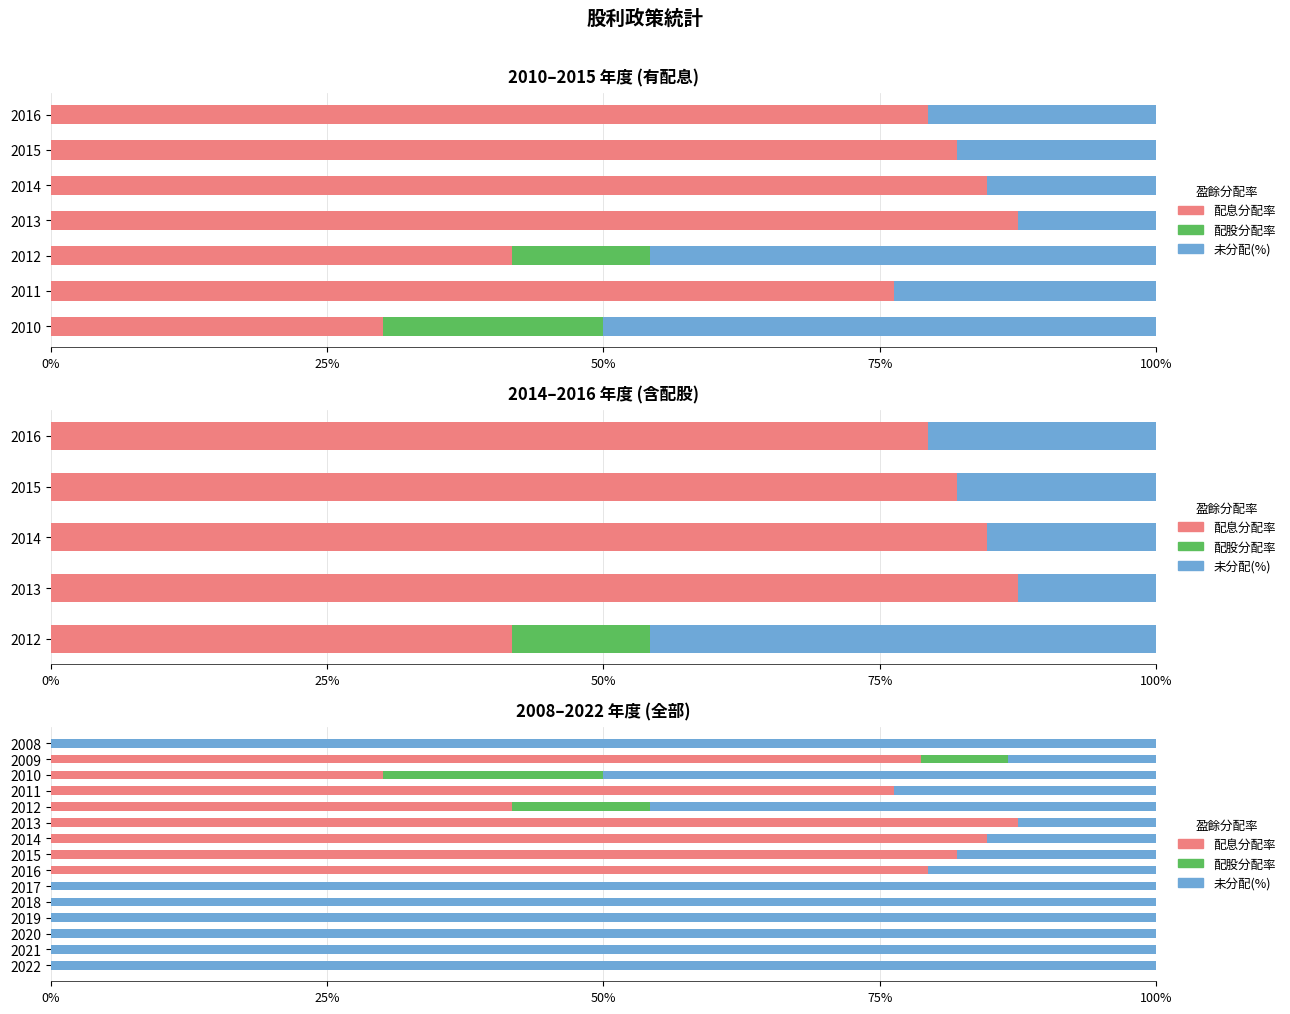

What position from the left is 8?

9